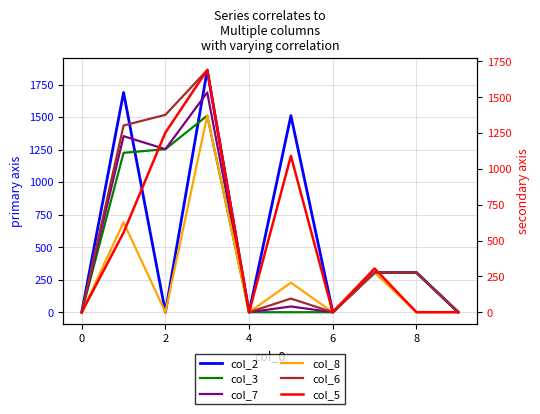

The col_8 series shows -823.0 at 0. True or false?

False